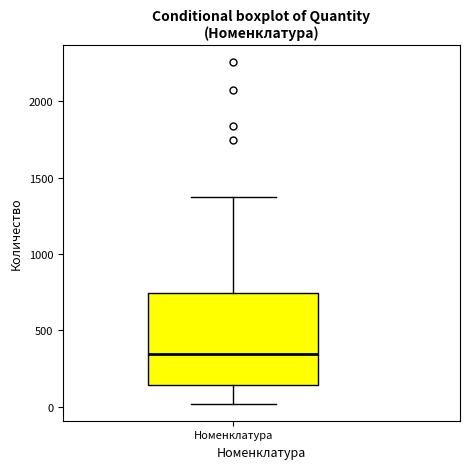

Where does the upper whisker of the box for Номенклатура end on the y-axis? The values are not printed on the chart, so give them approximately, as read against the axis.

1350